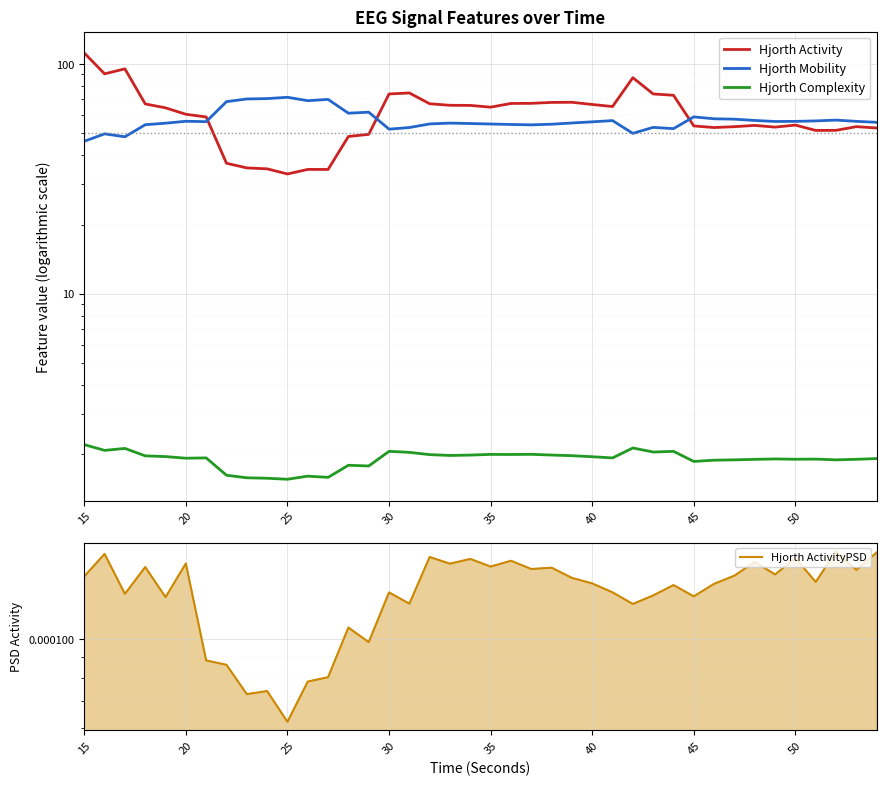

Does the chart display data point markers on the line(s)?

No